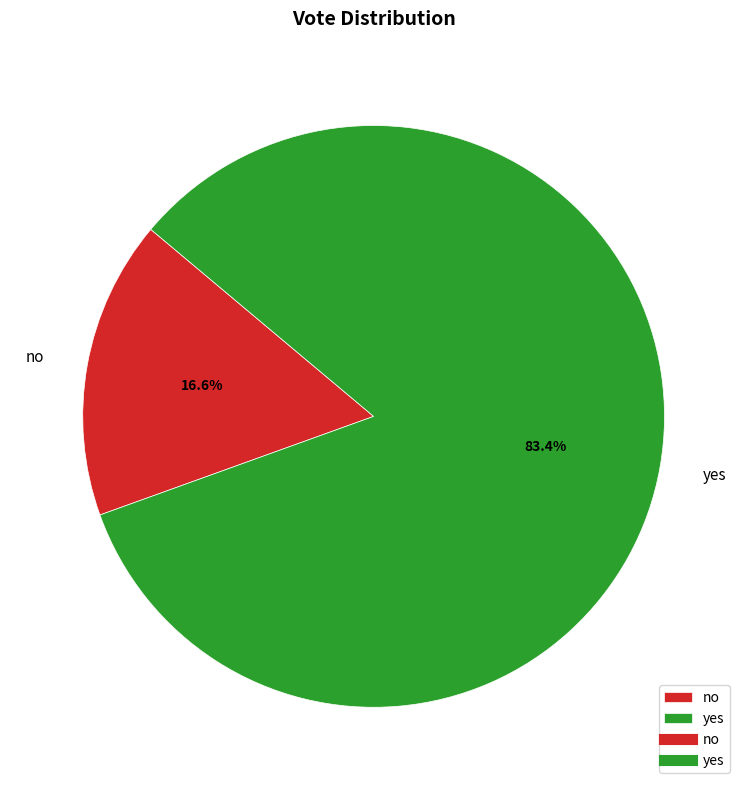

Rank the categories by value from highest to lowest.

yes, no